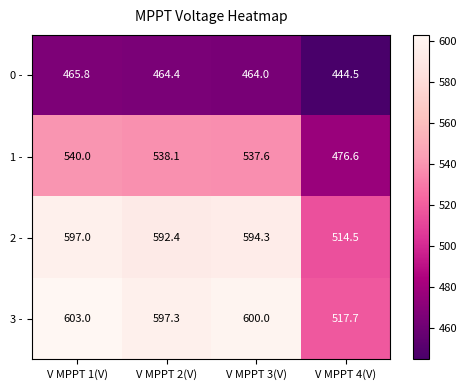

How many distinct data groups are displayed?

4